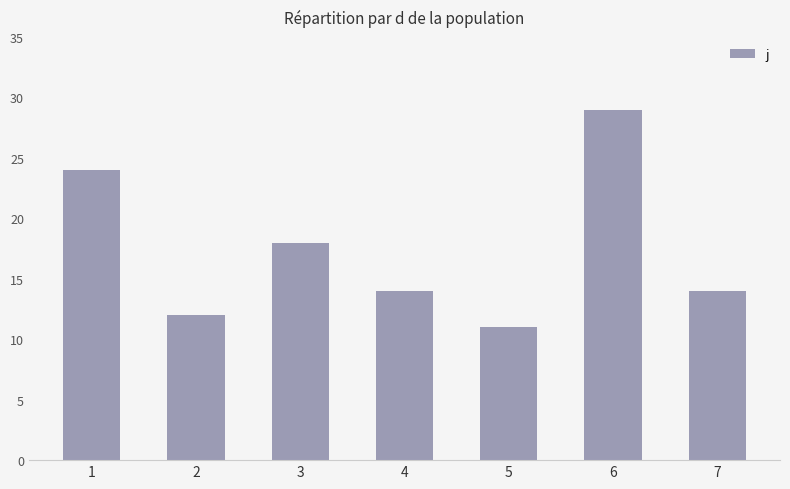

Reading left to right, what are all the values shown in this chart?

24	12	18	14	11	29	14